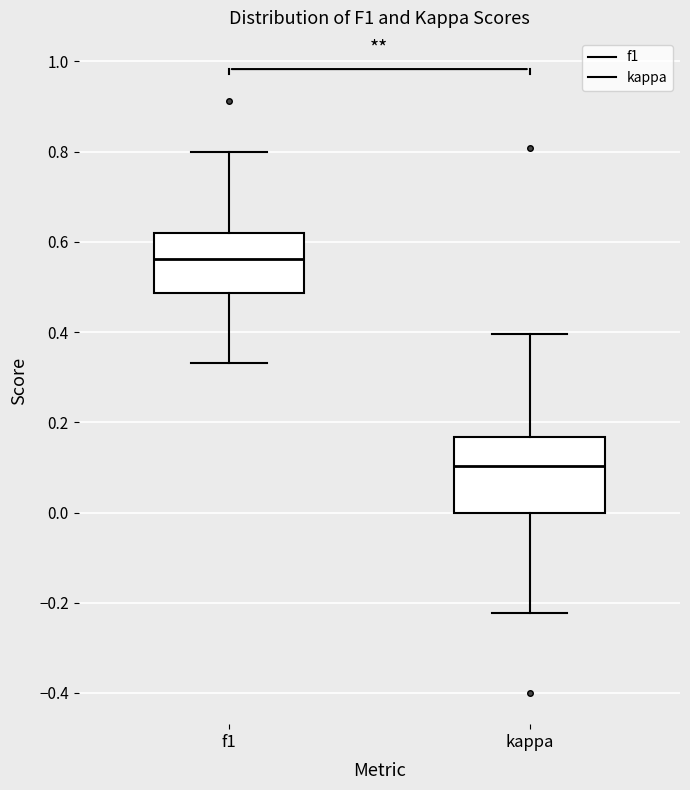

Which box's median line is the lowest?

kappa